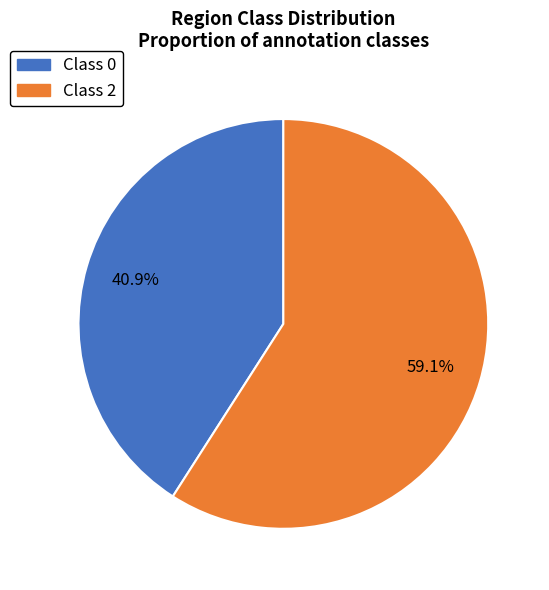

Count the number of slices in the pie.

2